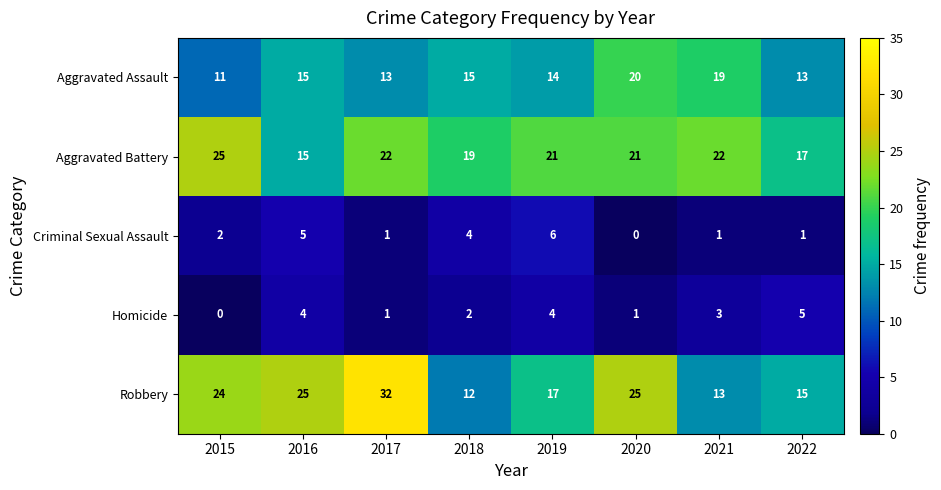

How many data points in Robbery are less than 24?

4